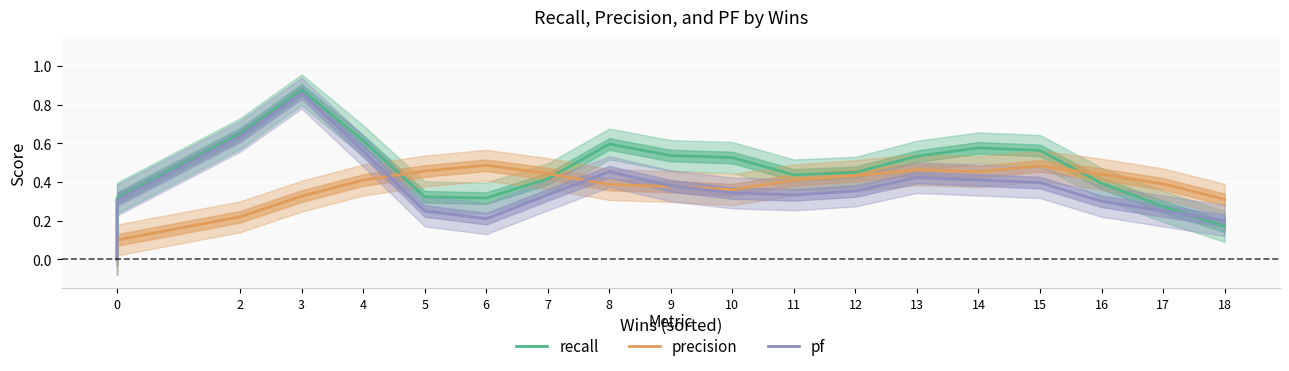

Is it true that pf equals 0.6 at 9?

False